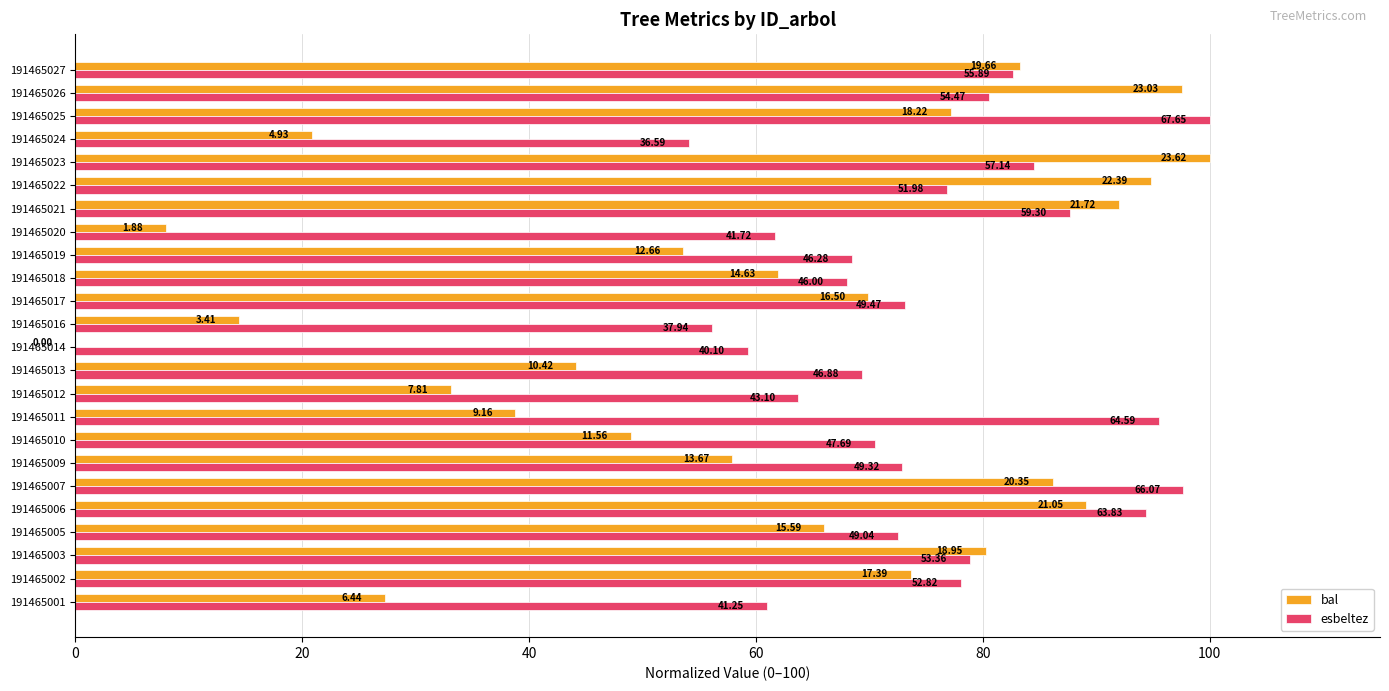

What is the minimum value for esbeltez?

54.1